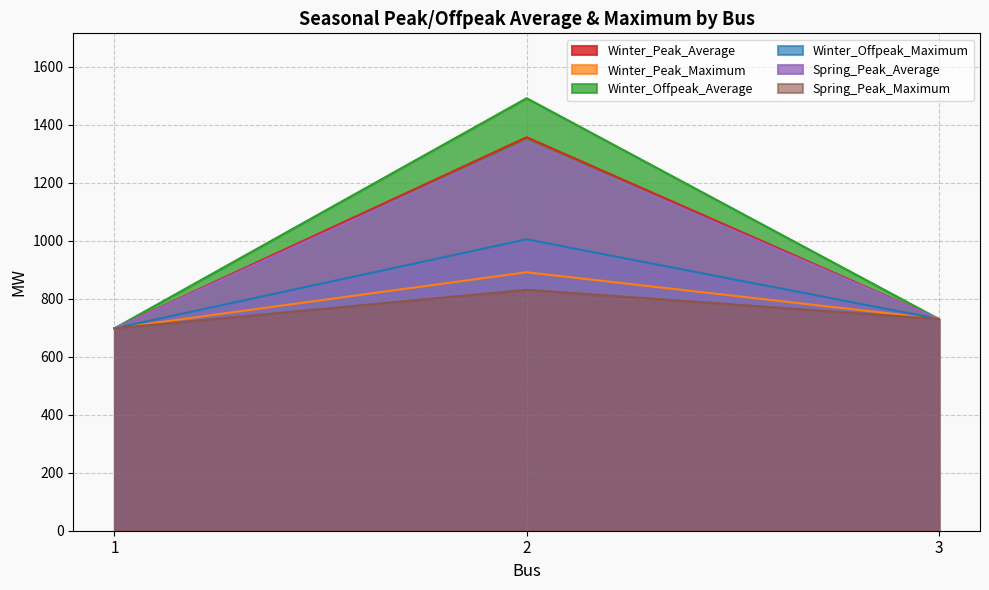

What is the total value across all series at 2?

6918.1